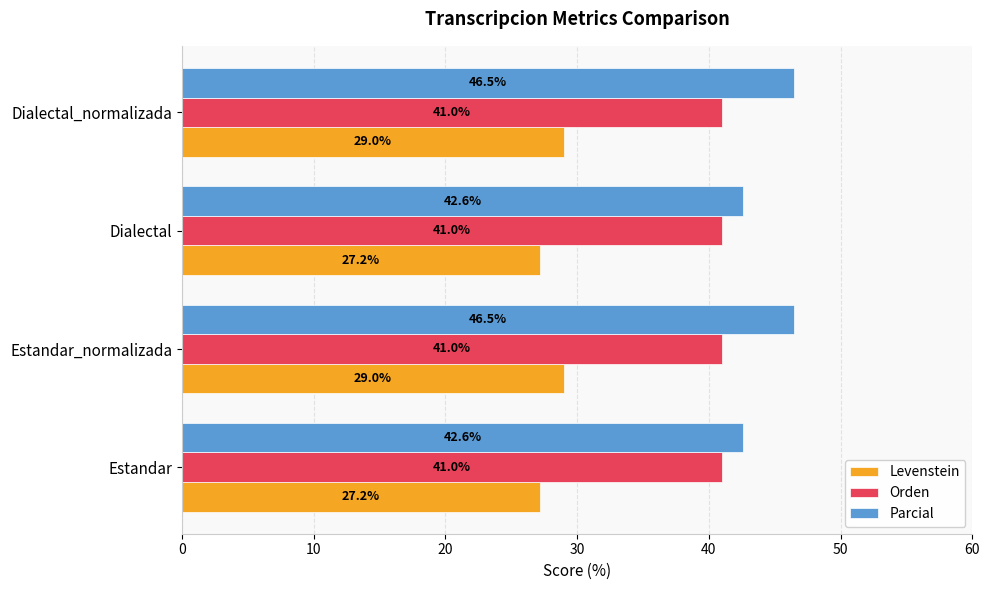

What is the lowest value of the Orden series?

41.0